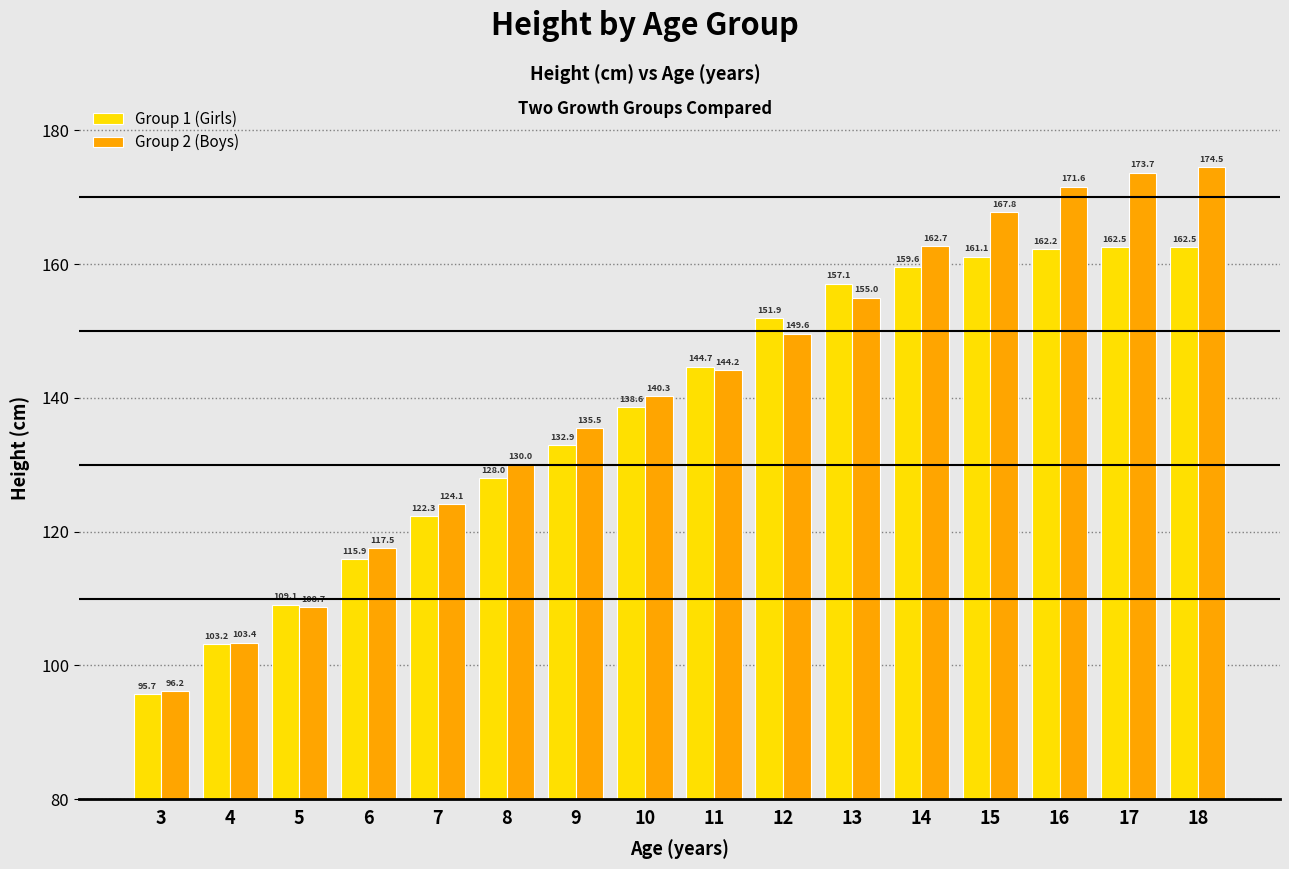

Rank the series at 12 from lowest to highest value.

Group 2 (Boys), Group 1 (Girls)